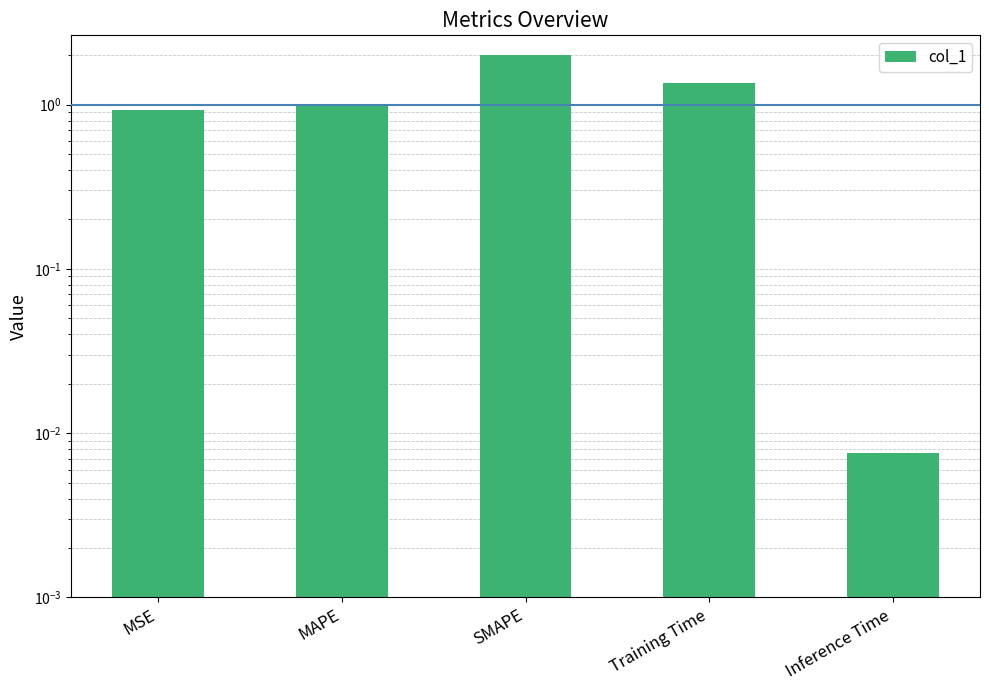

Between MSE and MAPE, which is larger?

MAPE